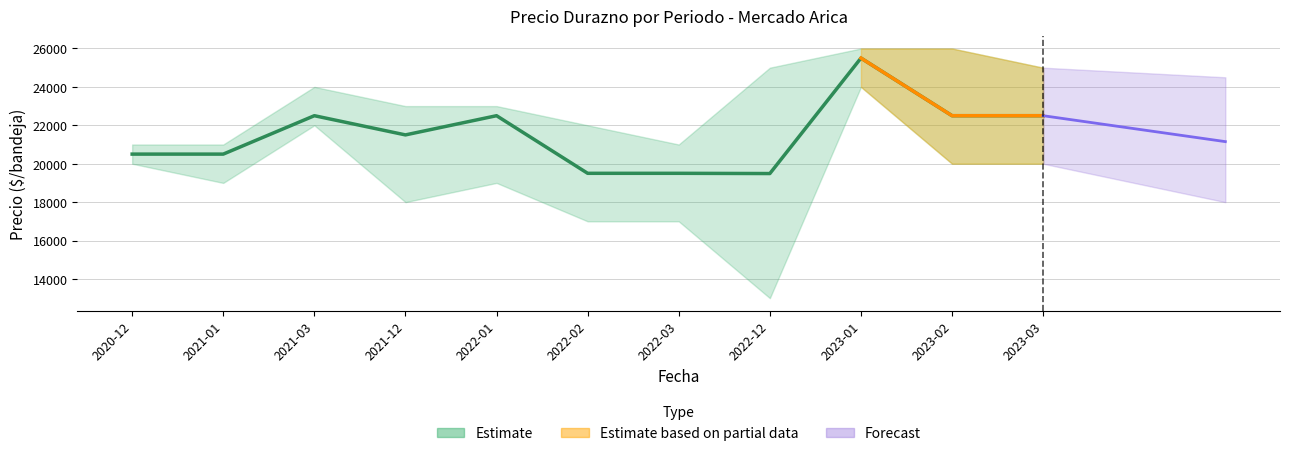

Which label corresponds to the smallest value in the chart?

2022-12